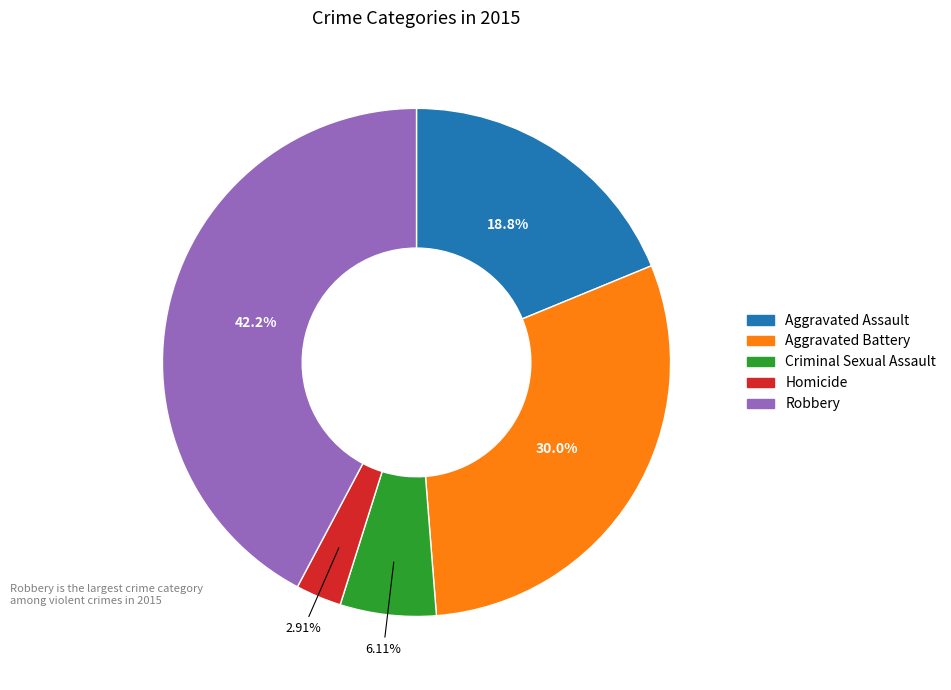

To the nearest percent, what is the difference between the largest and smallest slice percentages?

39%